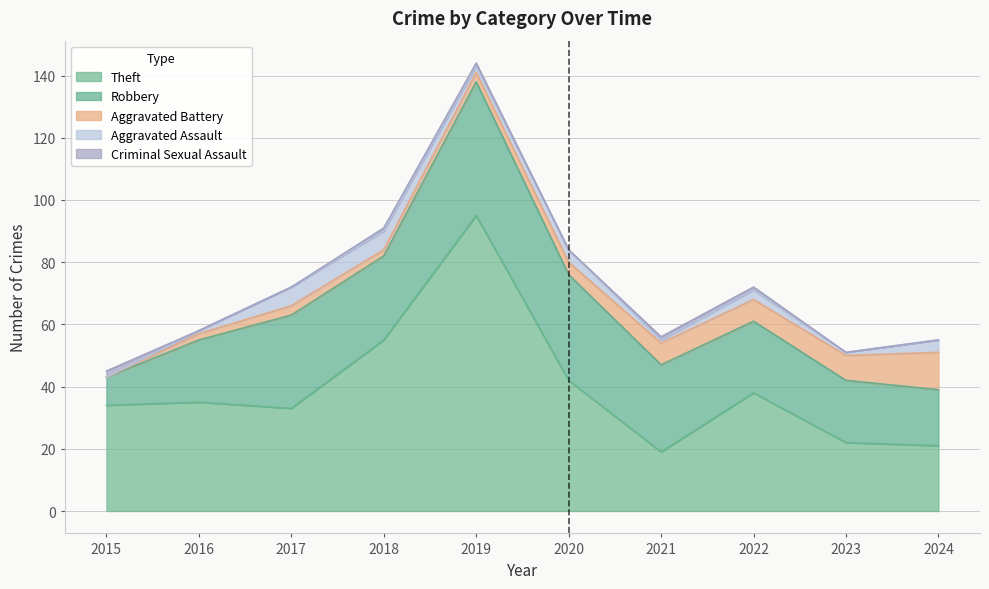

How many series are shown in this chart?

5